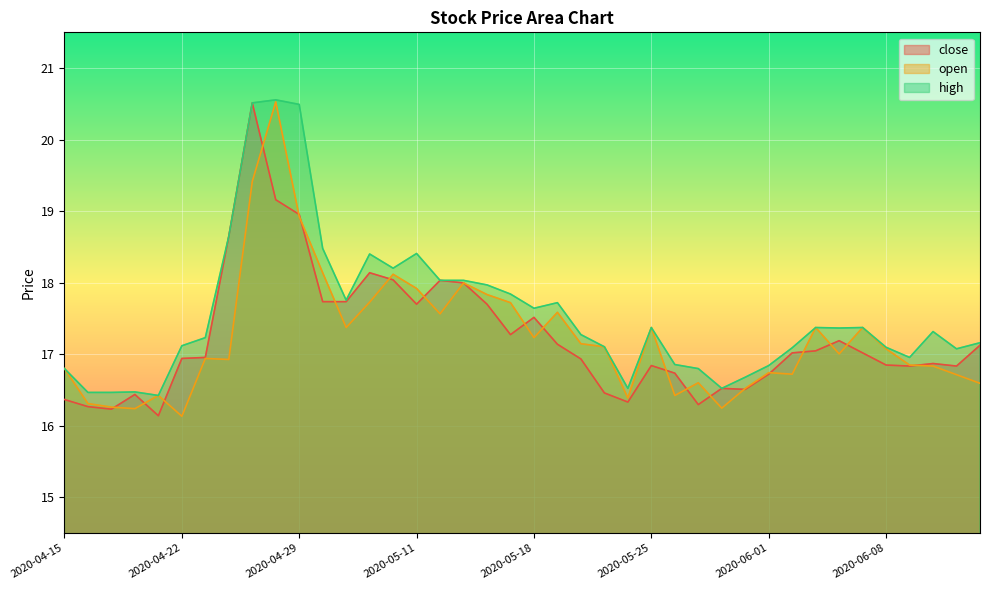

Is it true that high equals 17.8 at 2020-05-15?

True